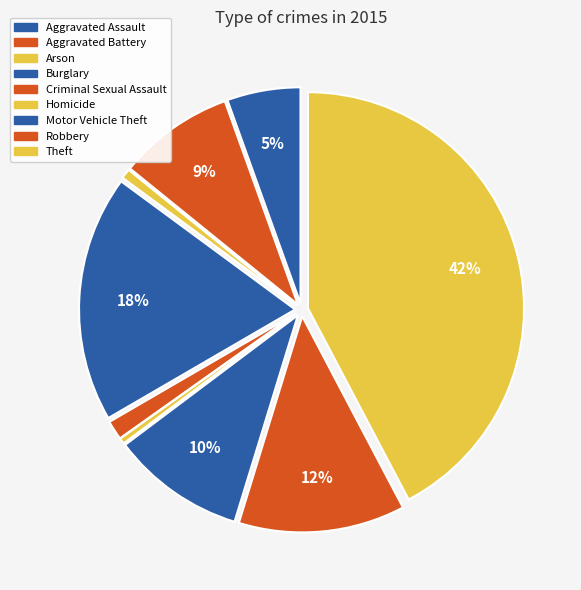

How many segments does this pie chart have?

9